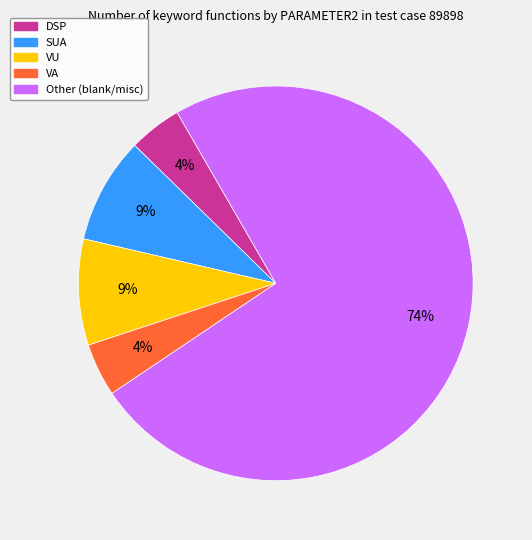

Approximately how many times larger is the value at DSP compared to VA?

1.0